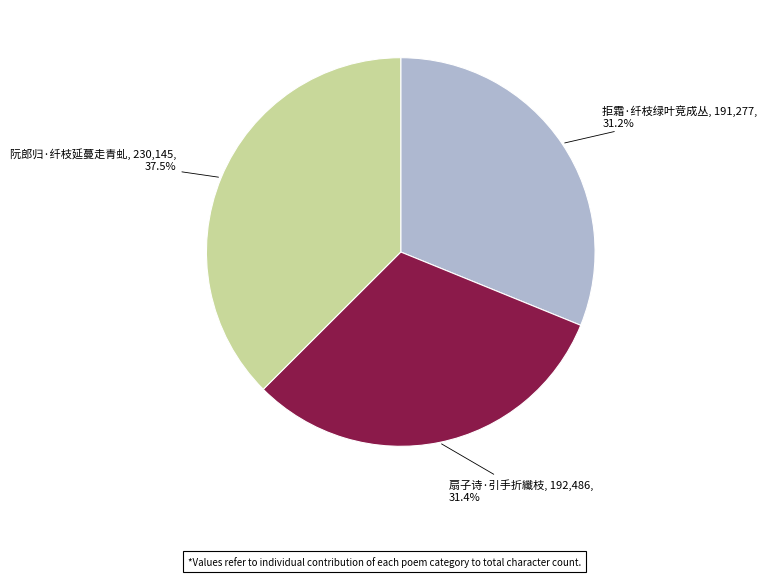

What is the total percentage of 拒霜·纤枝绿叶竞成丛 and 扇子诗·引手折纖枝?

62.5%